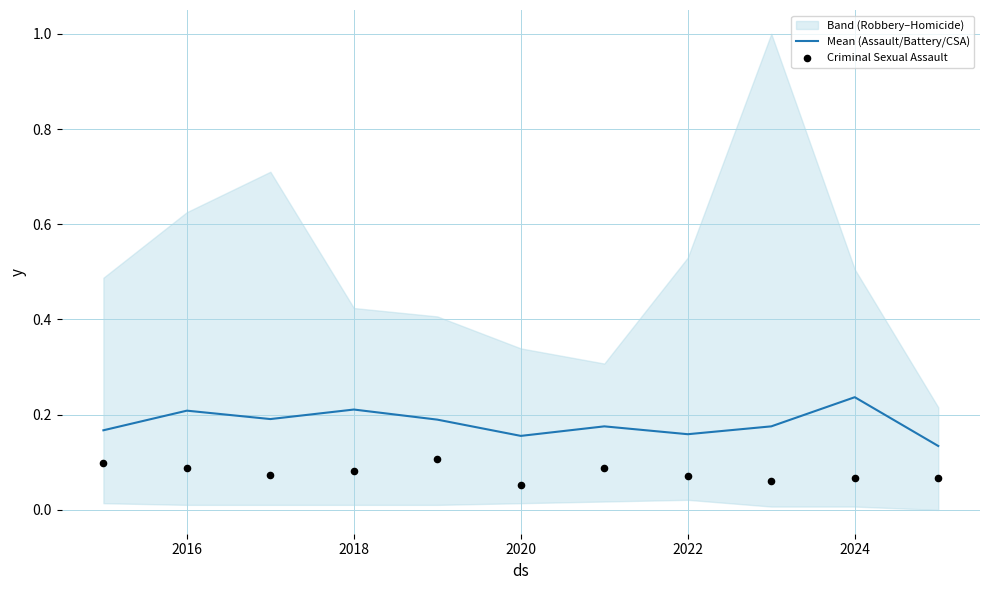

At how many categories does at least one series exceed 0?

11